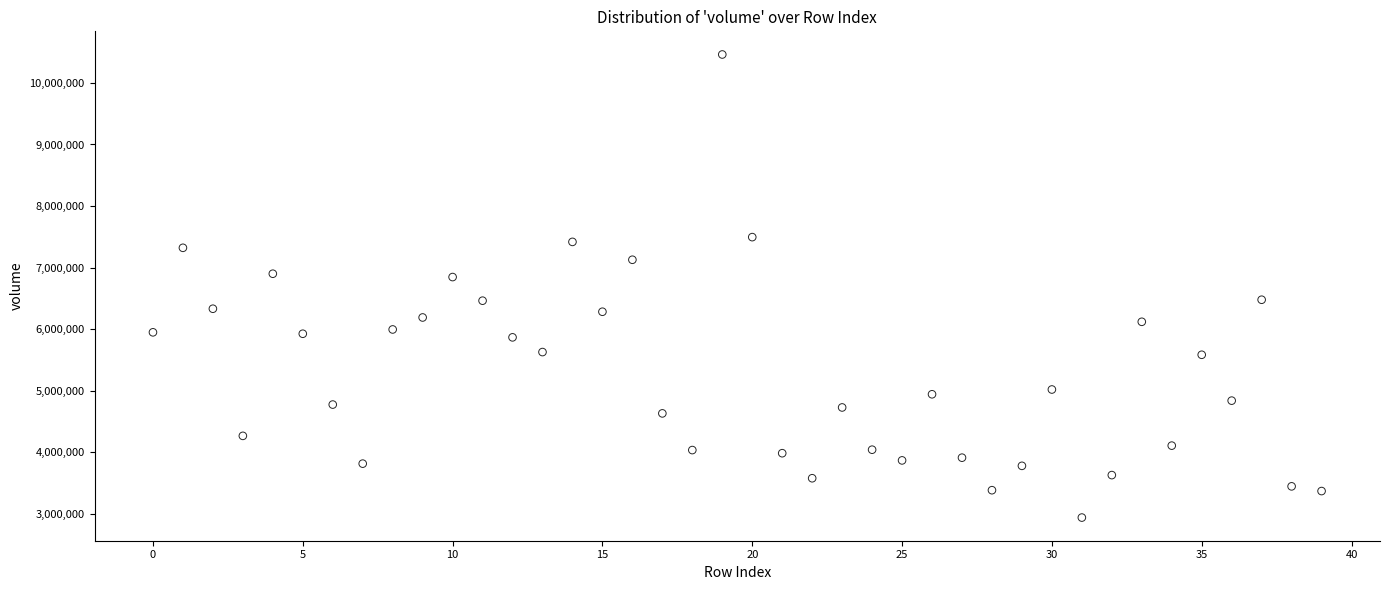

What is the range of Y values (max minus min)?

7521702